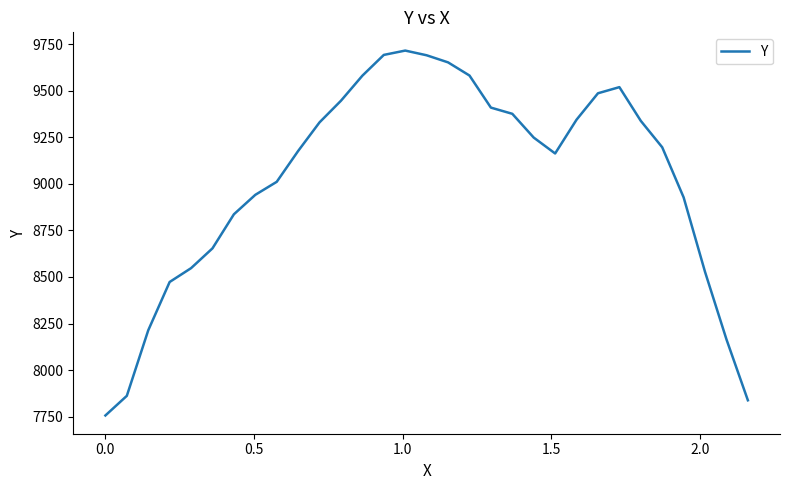

What is the difference between the maximum and minimum values?

1960.5